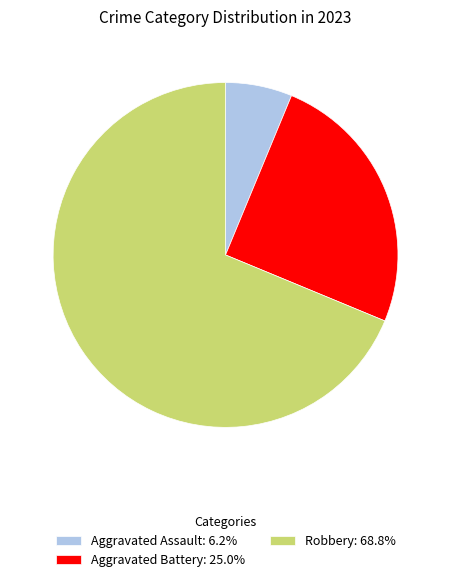

Does Aggravated Battery: 25.0% account for over 50% of the chart?

No